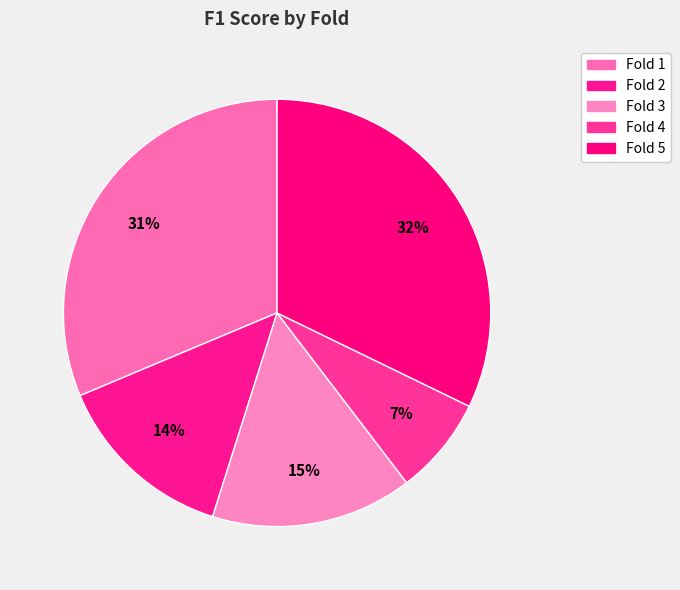

Is there a majority slice in this chart?

No